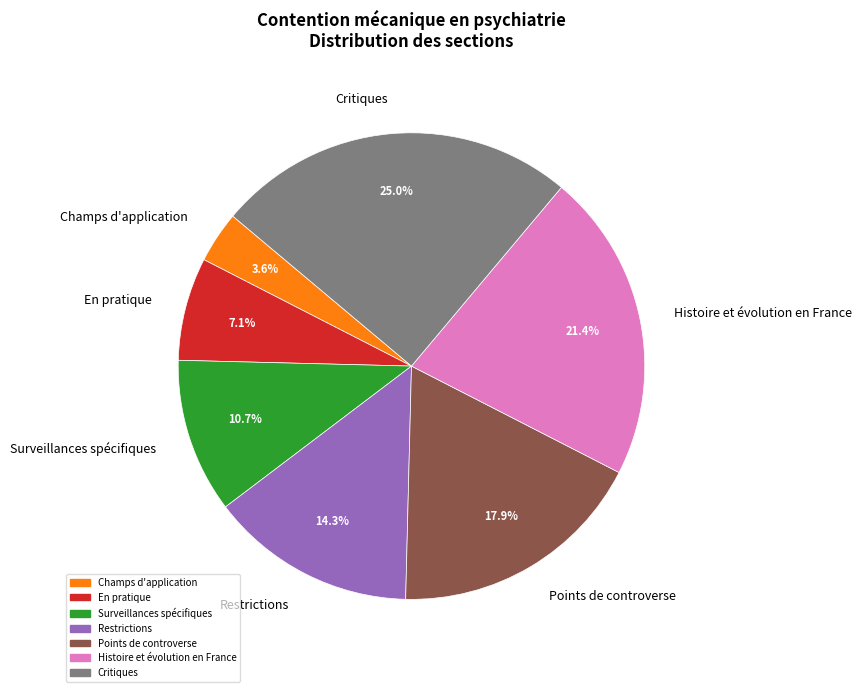

Does Critiques account for over 50% of the chart?

No